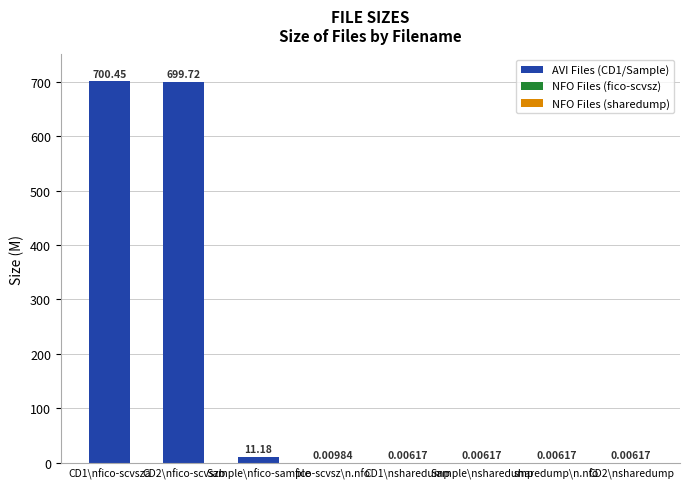

True or false: the data shows 699.7 at CD2\nfico-scvszb.

True